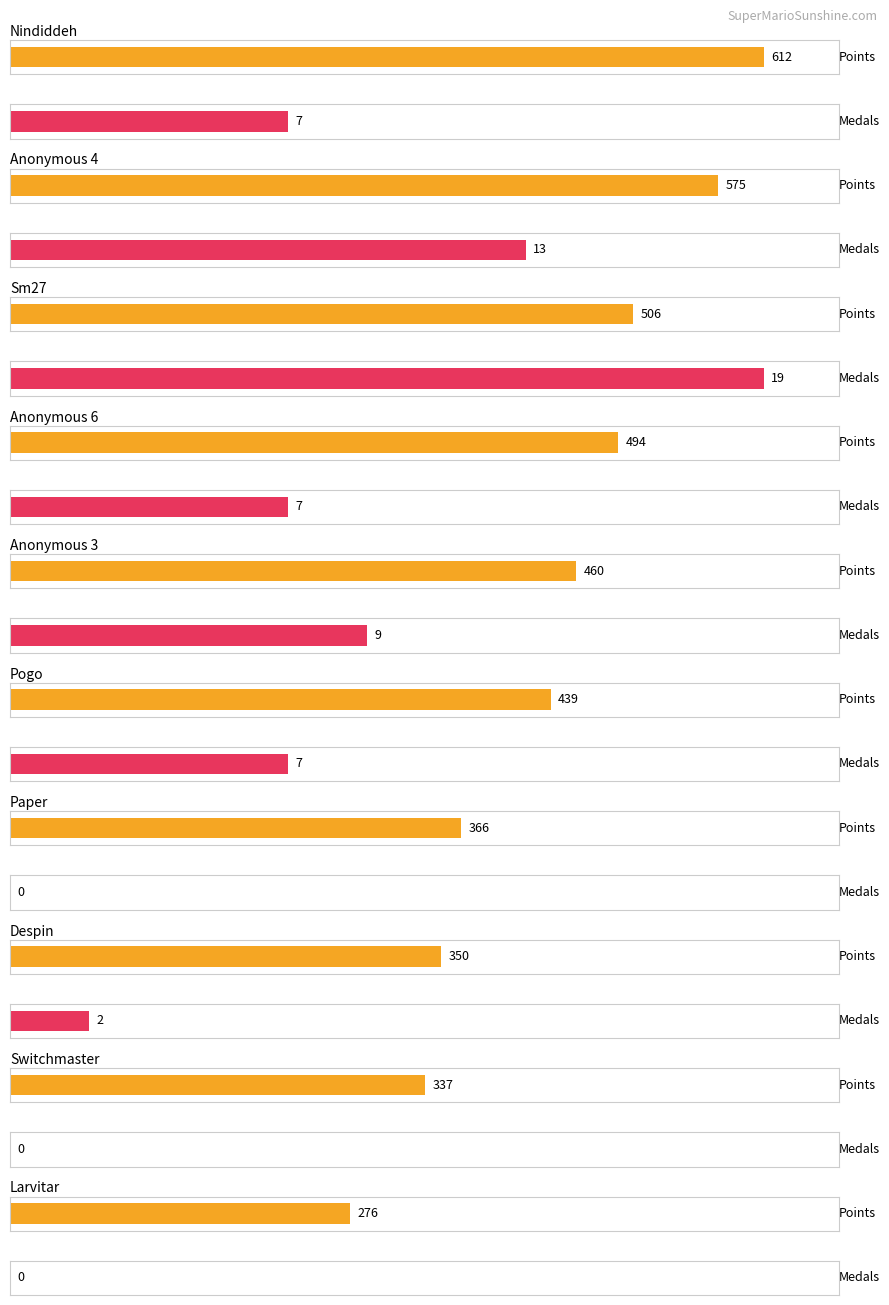

At how many categories does at least one series exceed 444?

5